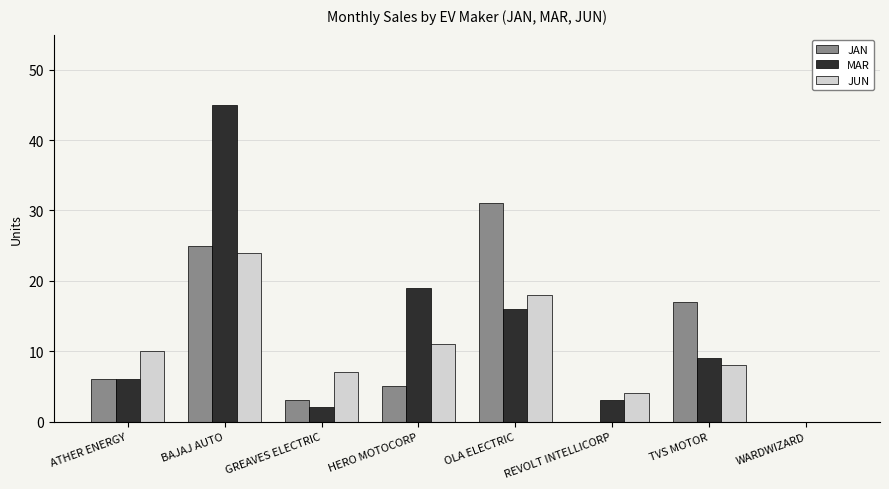

Which category has the highest value across all series?

BAJAJ AUTO